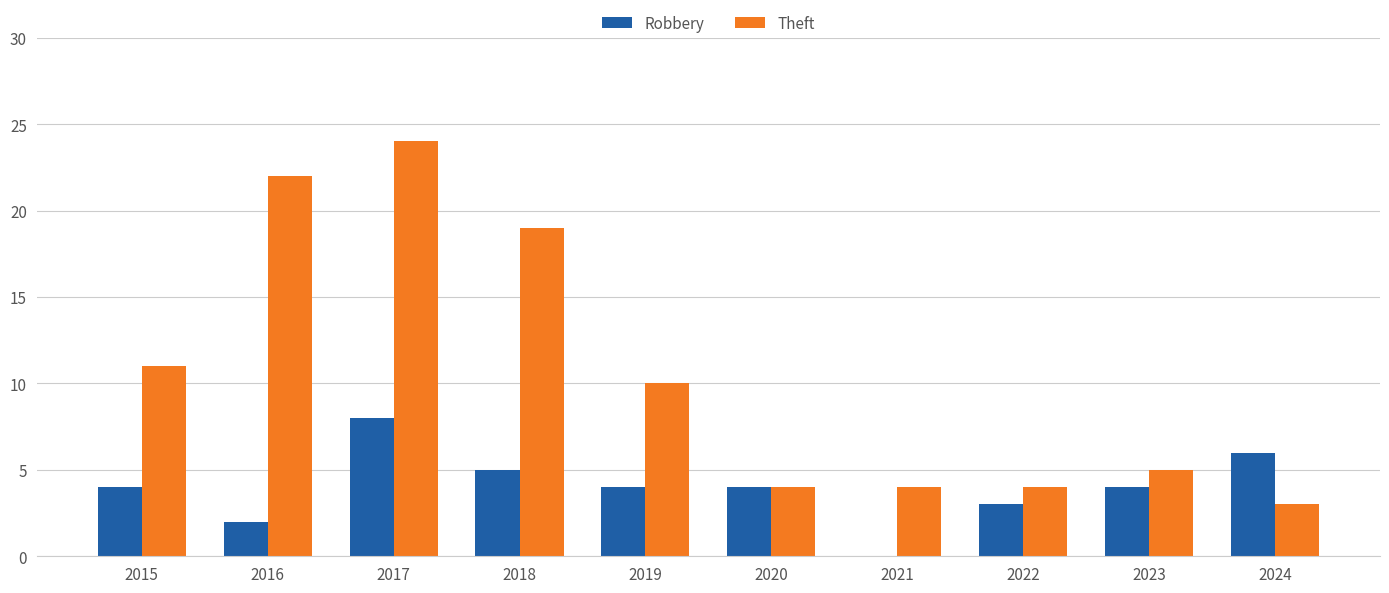

Between 2016 and 2020, which series saw the biggest shift?

Theft